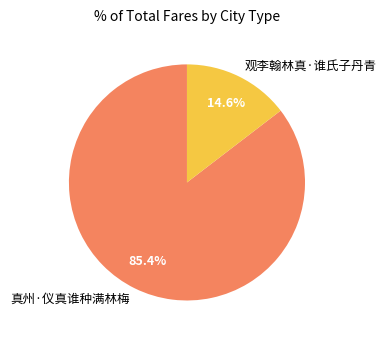

Do 真州·仪真谁种满林梅 and 观李翰林真·谁氏子丹青 together represent more than half of the pie?

Yes